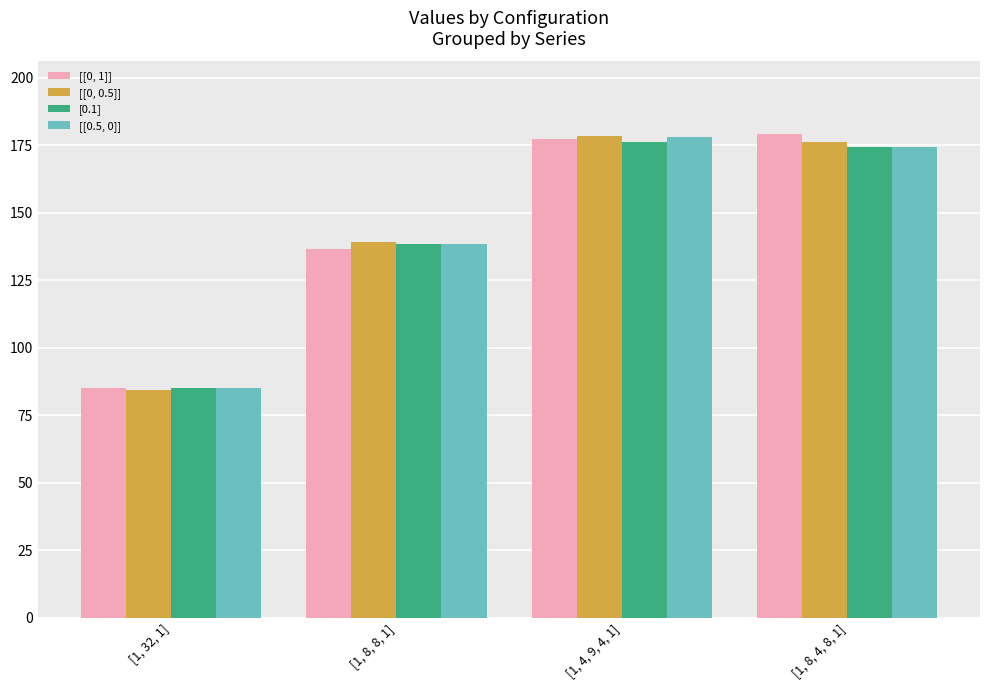

The [[0.5, 0]] series shows 138.6 at [1, 8, 8, 1]. True or false?

True